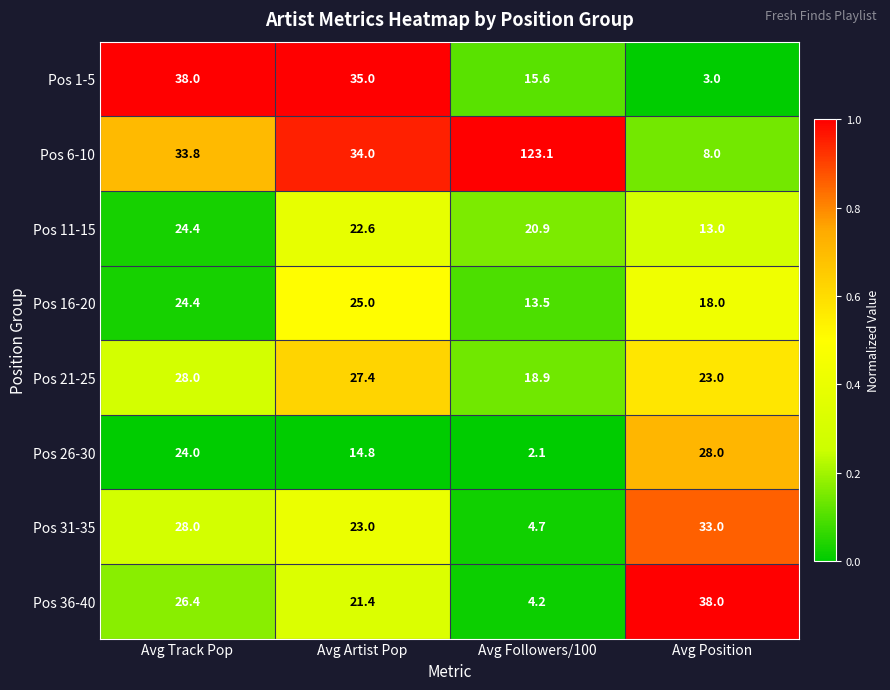

Rank the series at Avg Followers/100 from highest to lowest value.

Pos 6-10, Pos 11-15, Pos 21-25, Pos 1-5, Pos 16-20, Pos 31-35, Pos 36-40, Pos 26-30